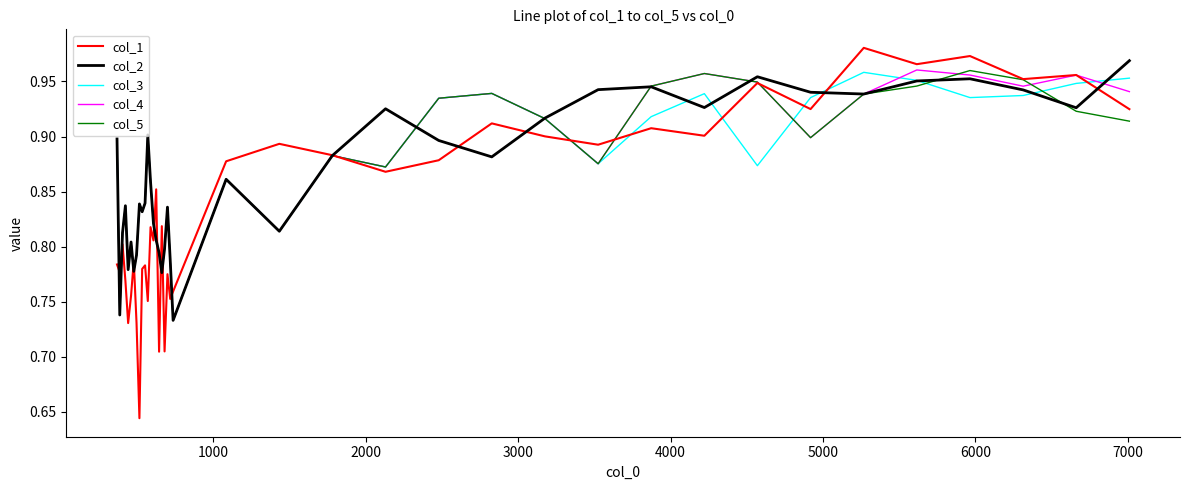

Which series has the largest range (max minus min)?

col_1